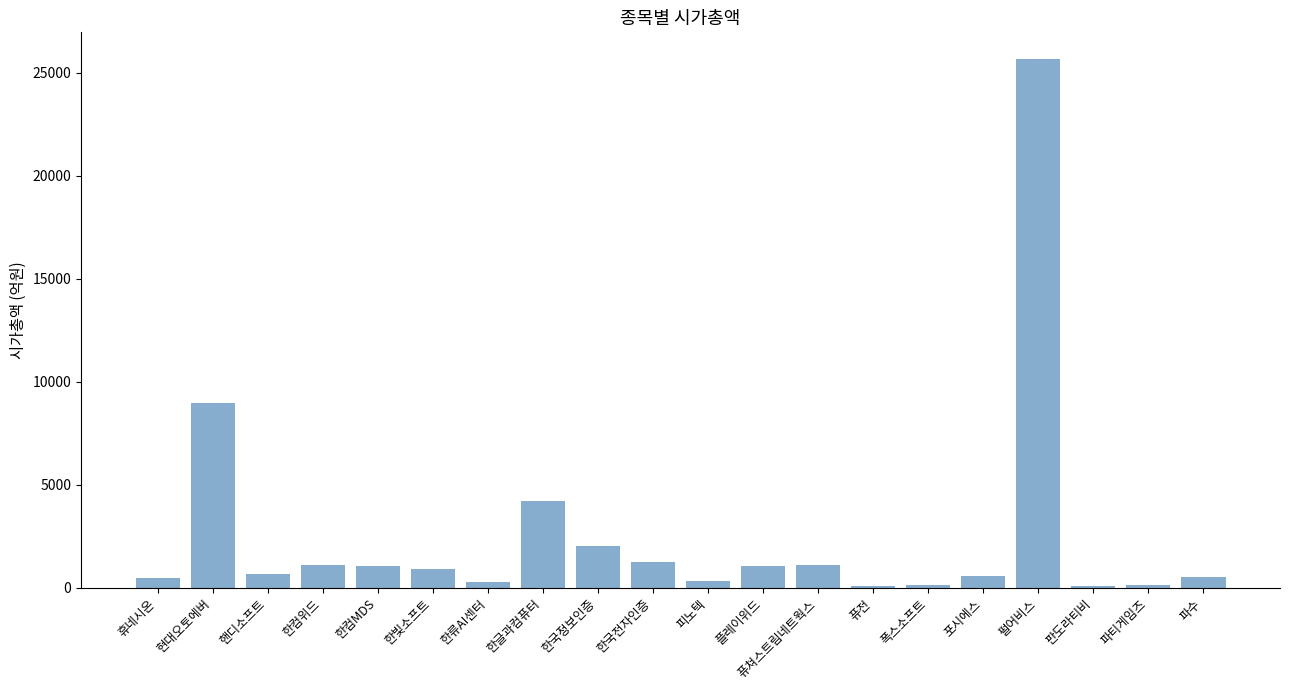

The value at 한컴위드 is 1940. True or false?

False